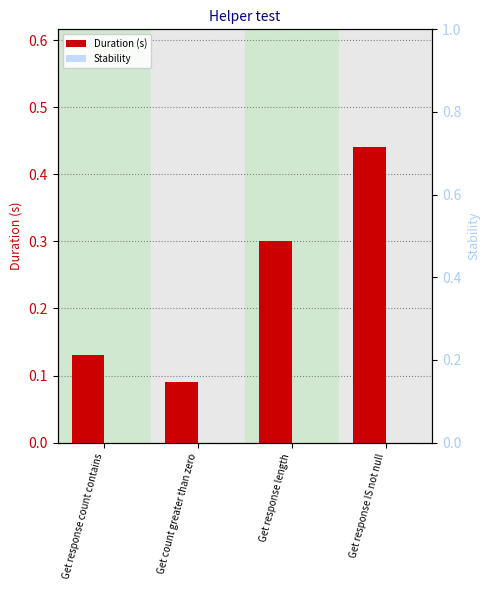

Are the bars grouped side by side (vs. stacked)?

Yes